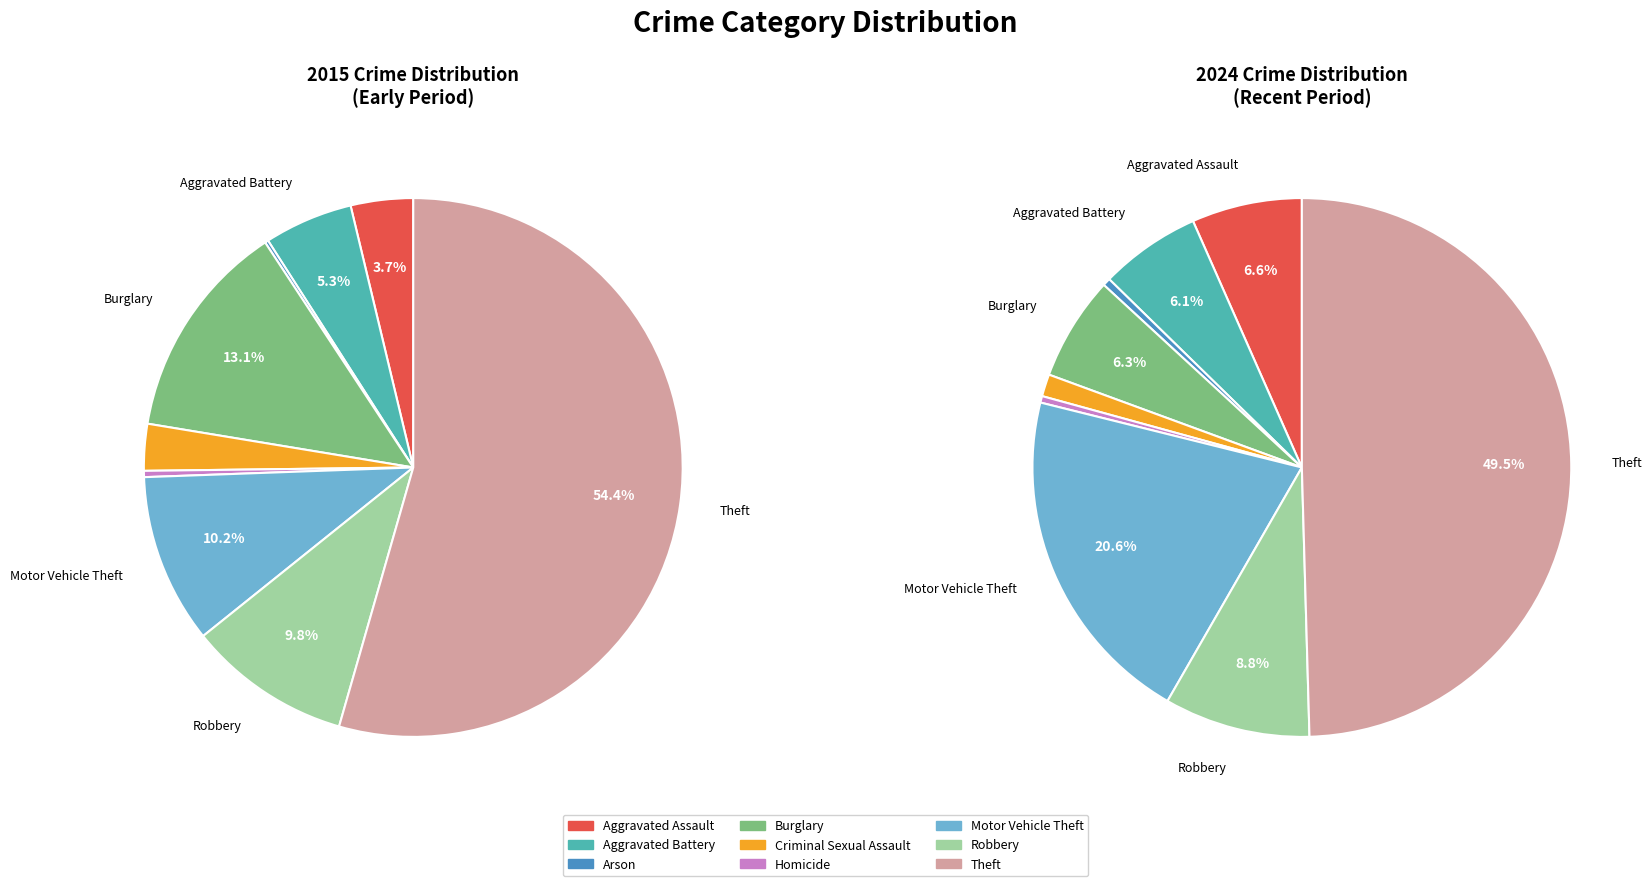

How many slices are in this pie chart?

9